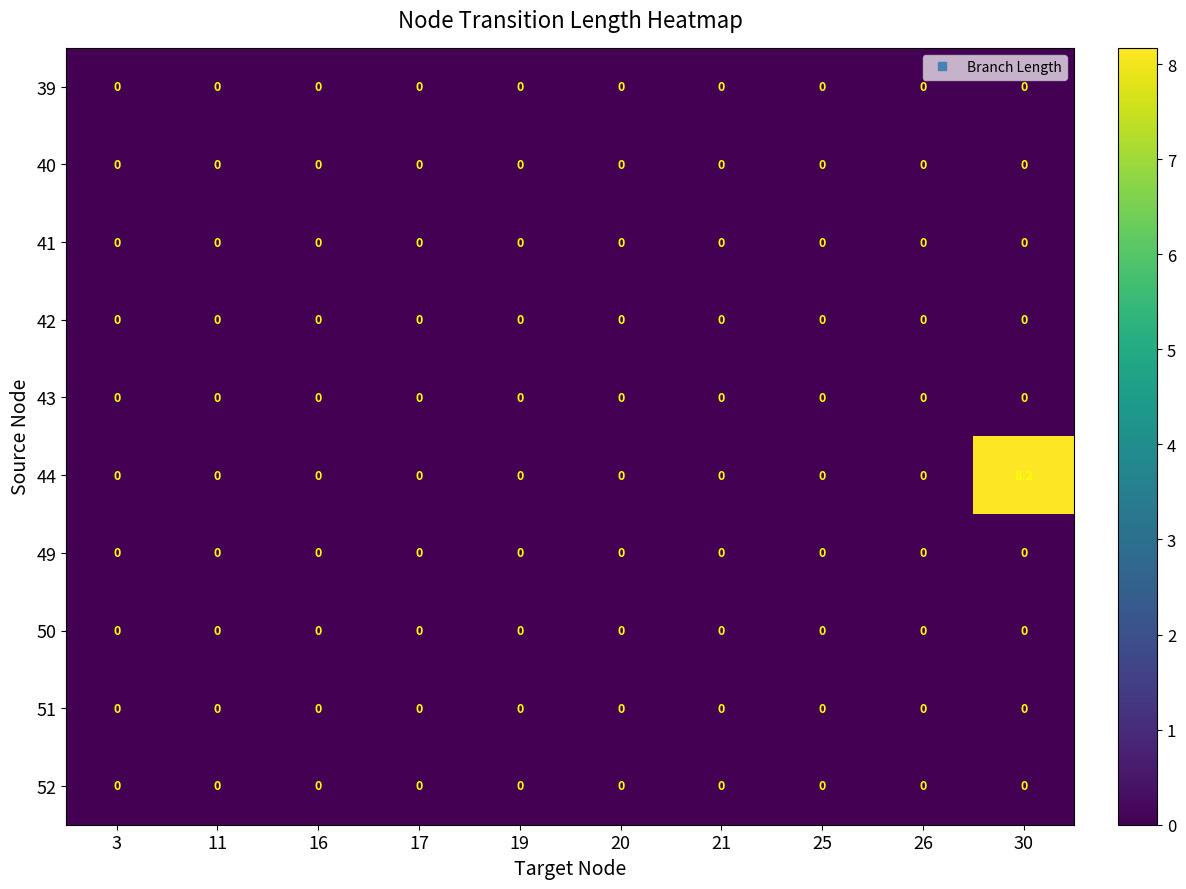

Which series has the largest total across all categories?

44